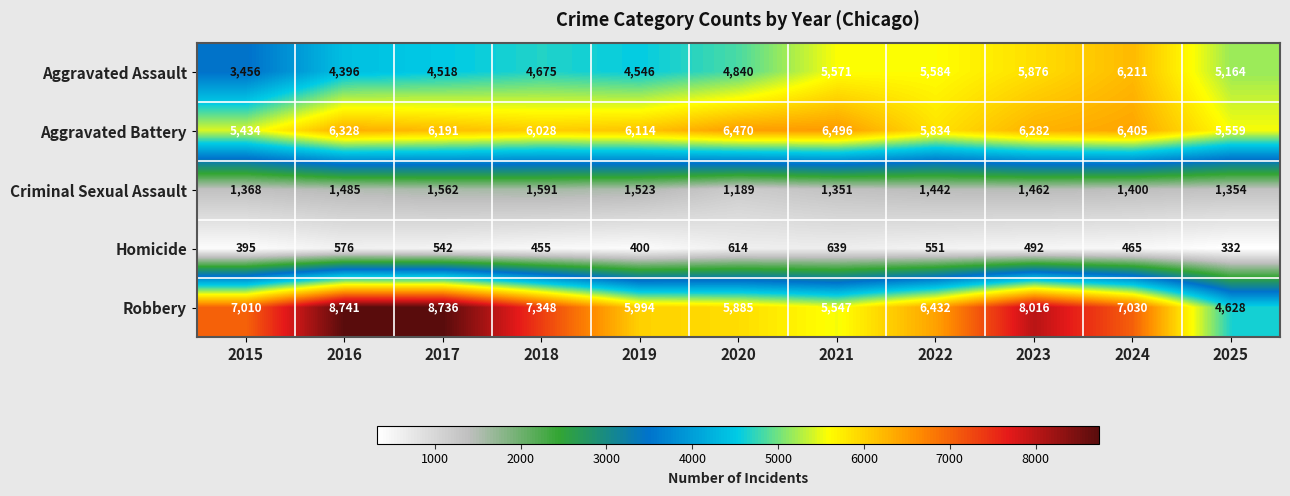

At which category does the chart reach its minimum across all series?

2025